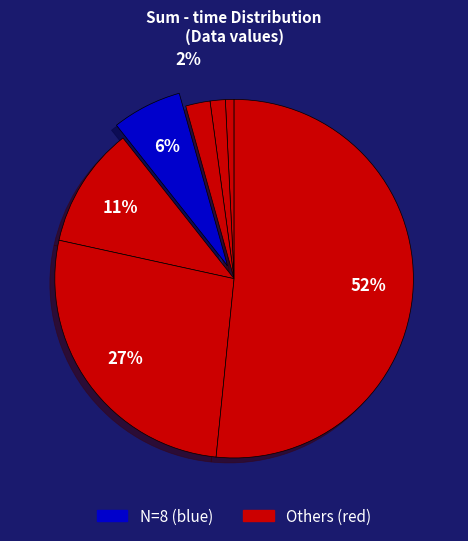

Is there any slice that represents more than half of the pie?

Yes